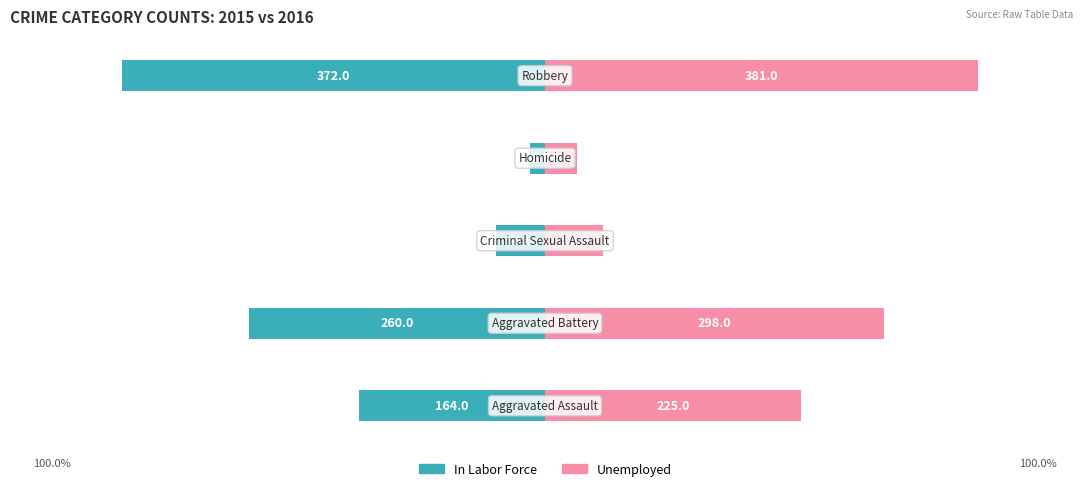

Is the value of Unemployed at 4 greater than the value of In Labor Force at 2?

Yes